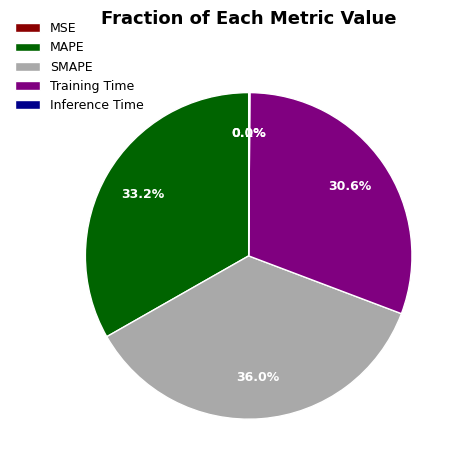

Which slice is the largest?

SMAPE